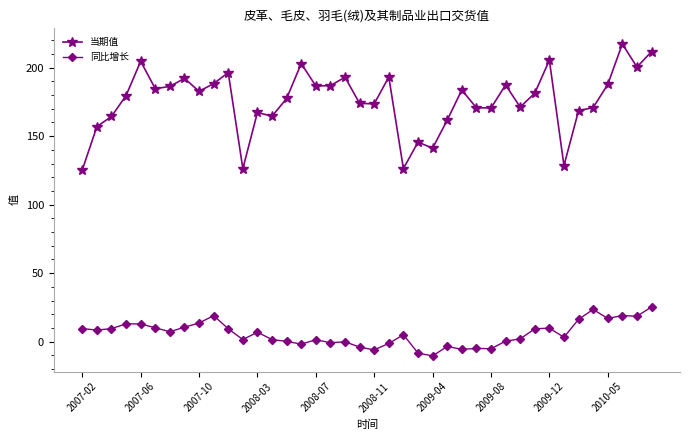

Which series has the widest spread of values?

当期值